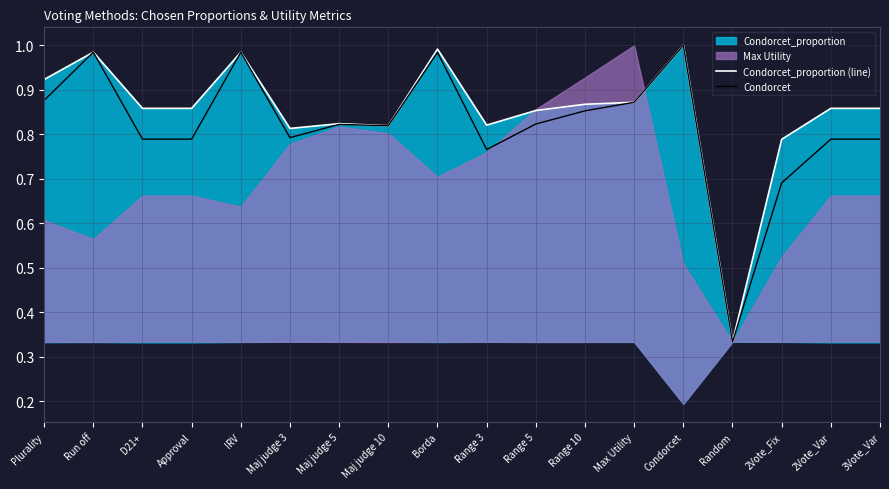

At which label is Condorcet closest to 0?

Random